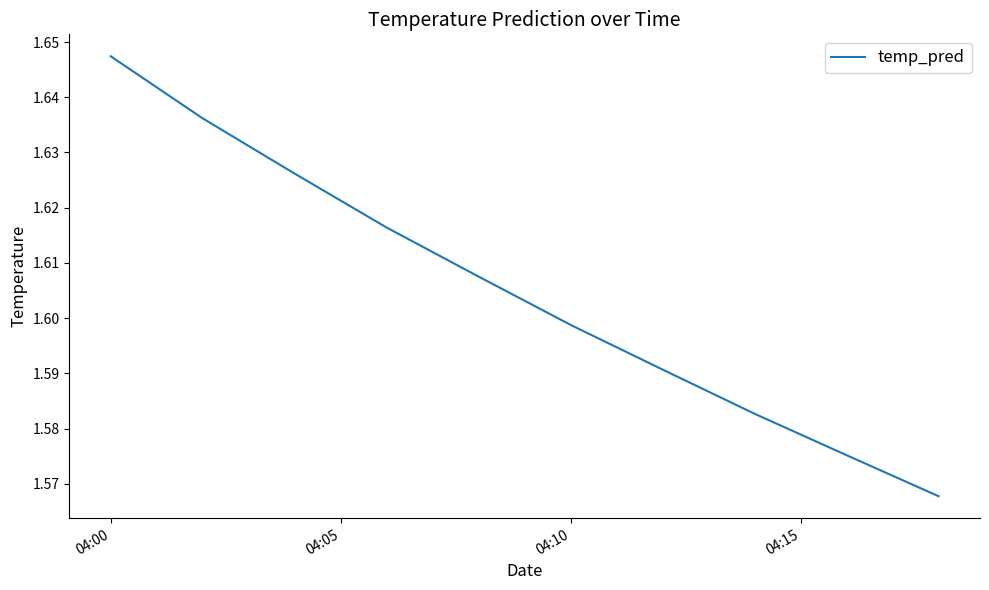

Which label corresponds to the largest value in the chart?

04:00